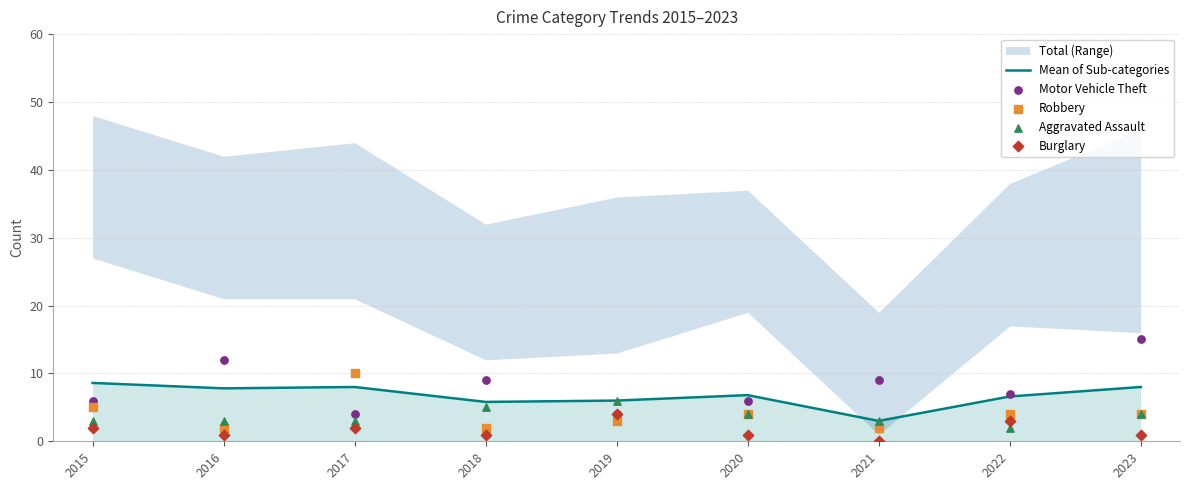

At which category is the sum across all series the highest?

2023